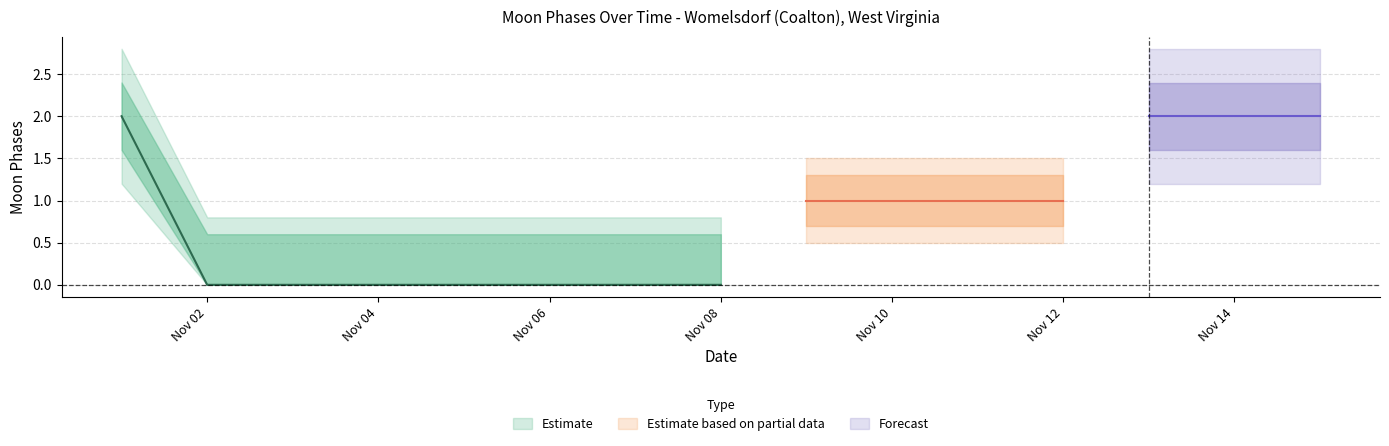

True or false: lower_wide has more than 2 interior local peaks.

False